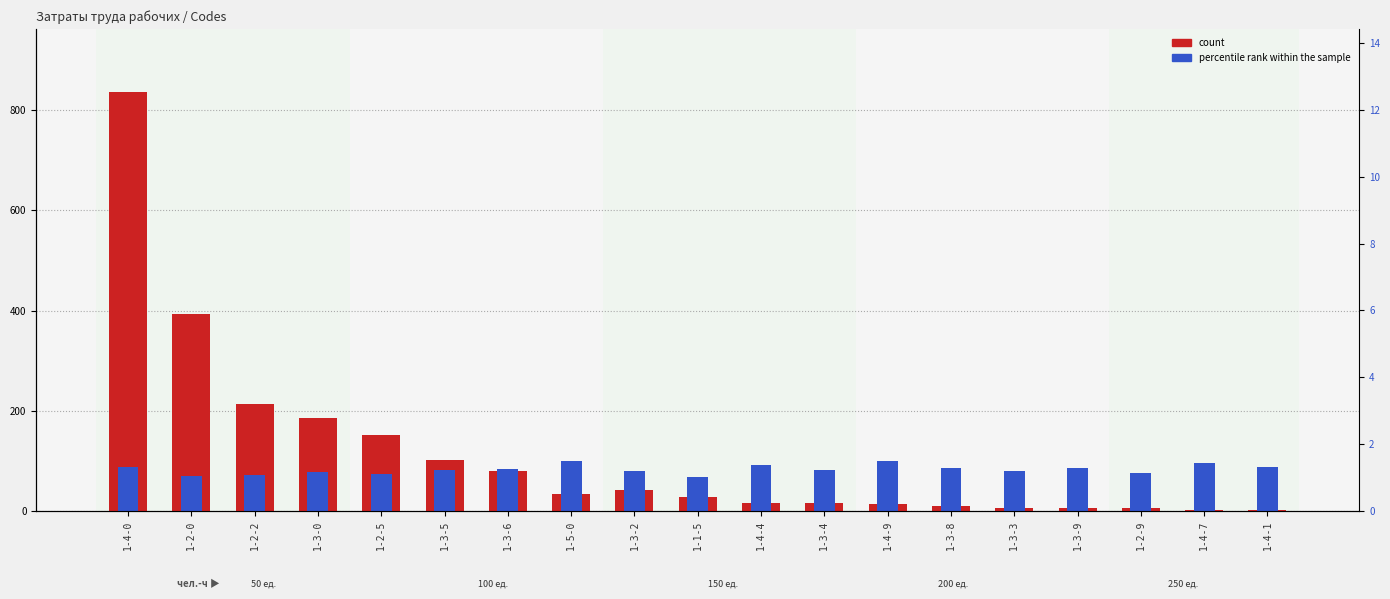

What is the smallest value displayed?

2.2